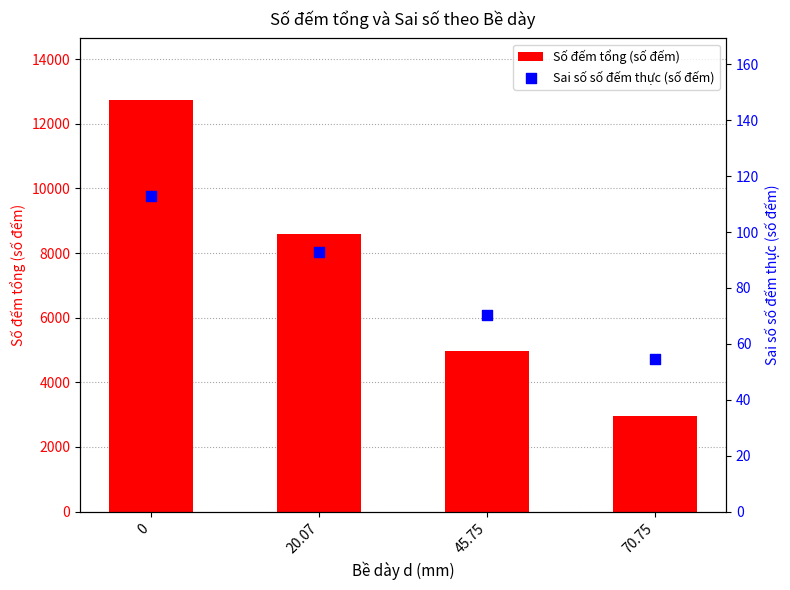

What is the total value across all series at 0?

12841.8